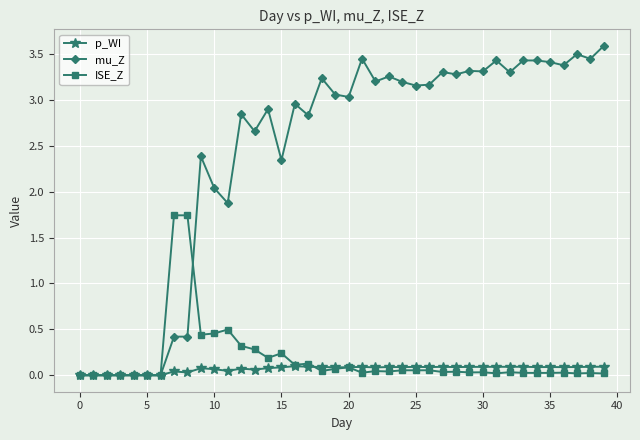

At how many categories does at least one series exceed 2?

30